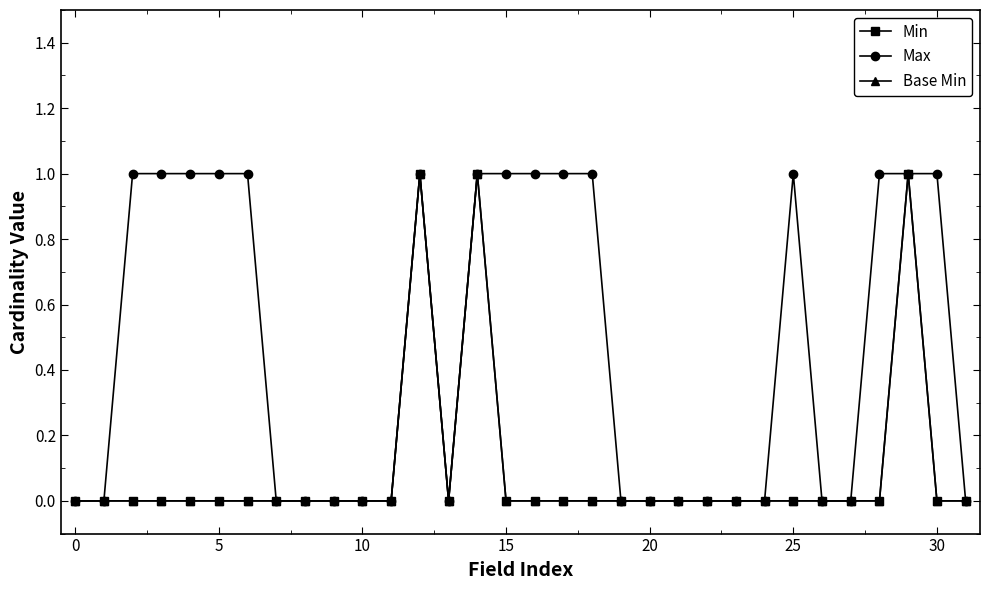

What is the maximum value for Base Min?

1